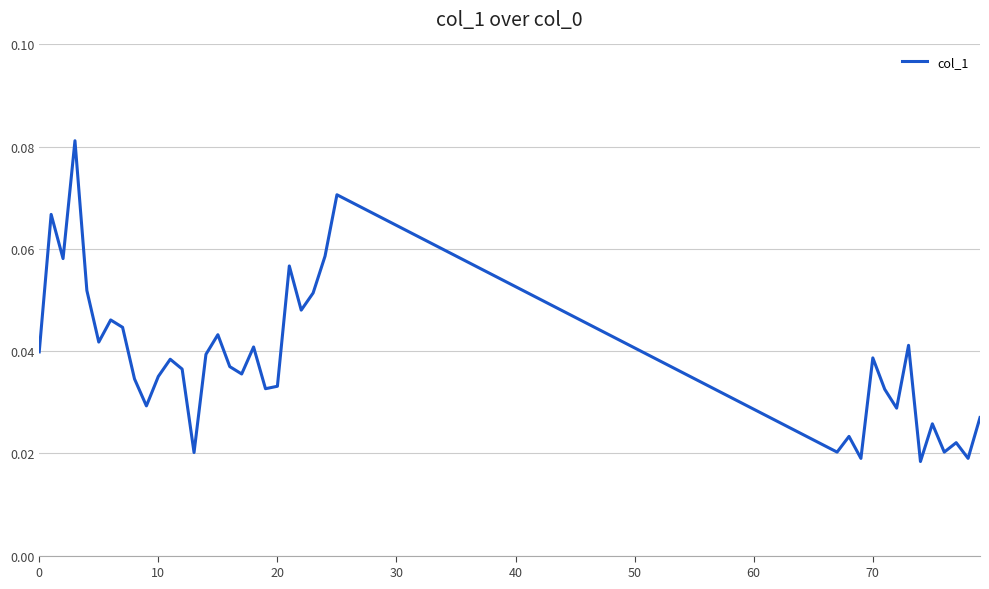

What is the label of the 25th point from the left?

24